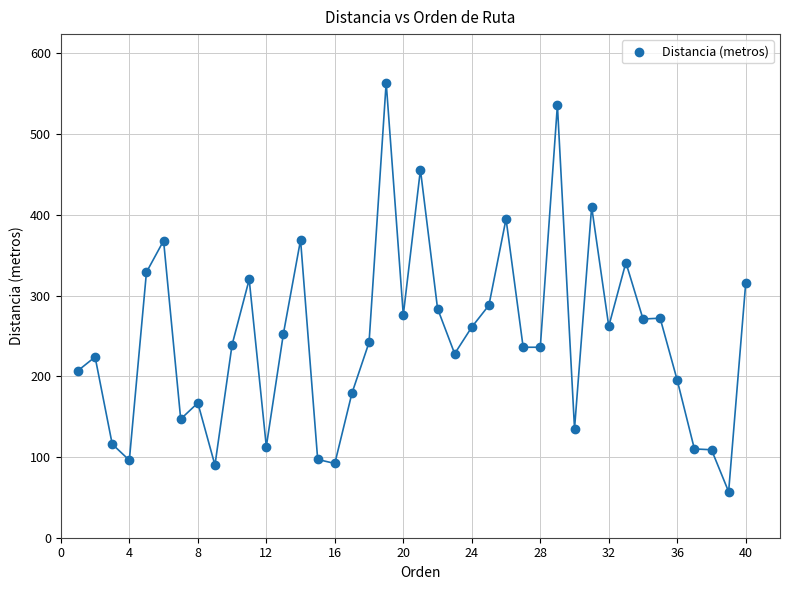

What is the range of X values (max minus min)?

39